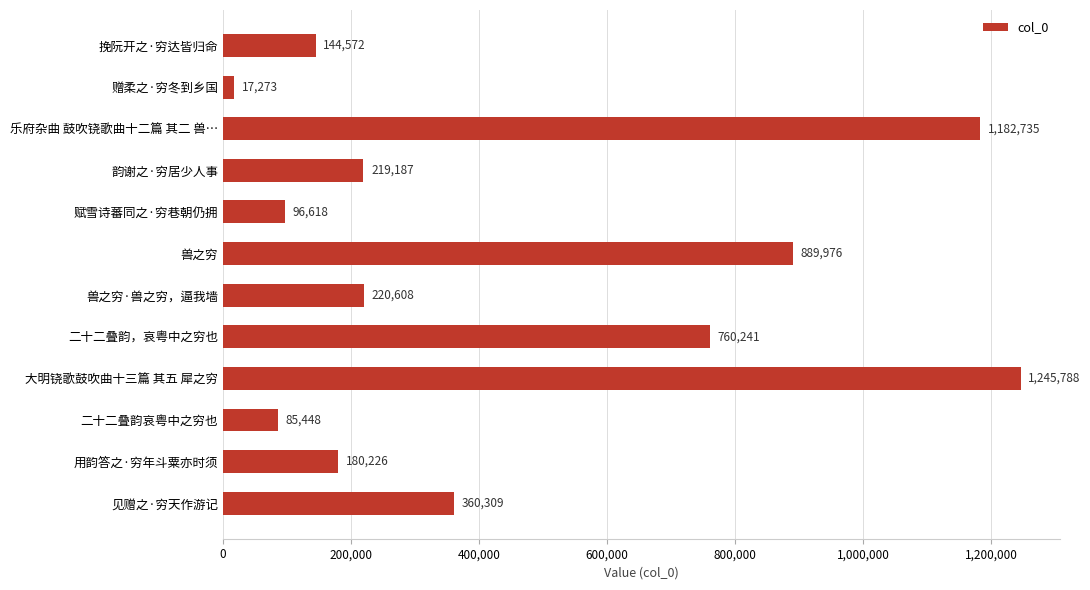

At which label is the value closest to 631530?

二十二叠韵，哀粤中之穷也